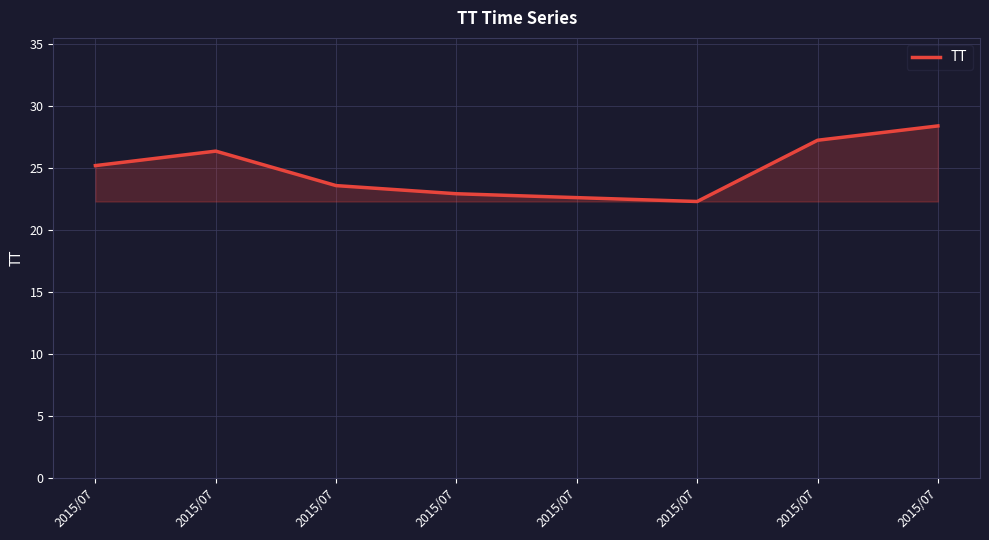

How many distinct data groups are displayed?

1